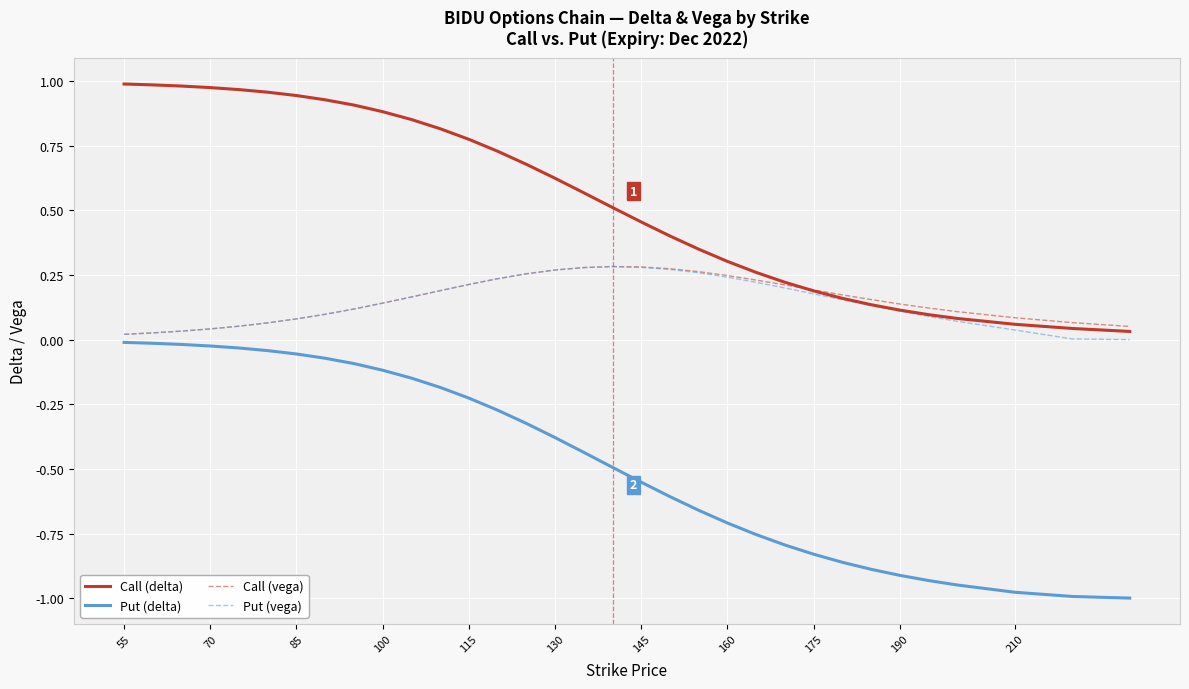

Which series has the largest total across all categories?

Call (delta)